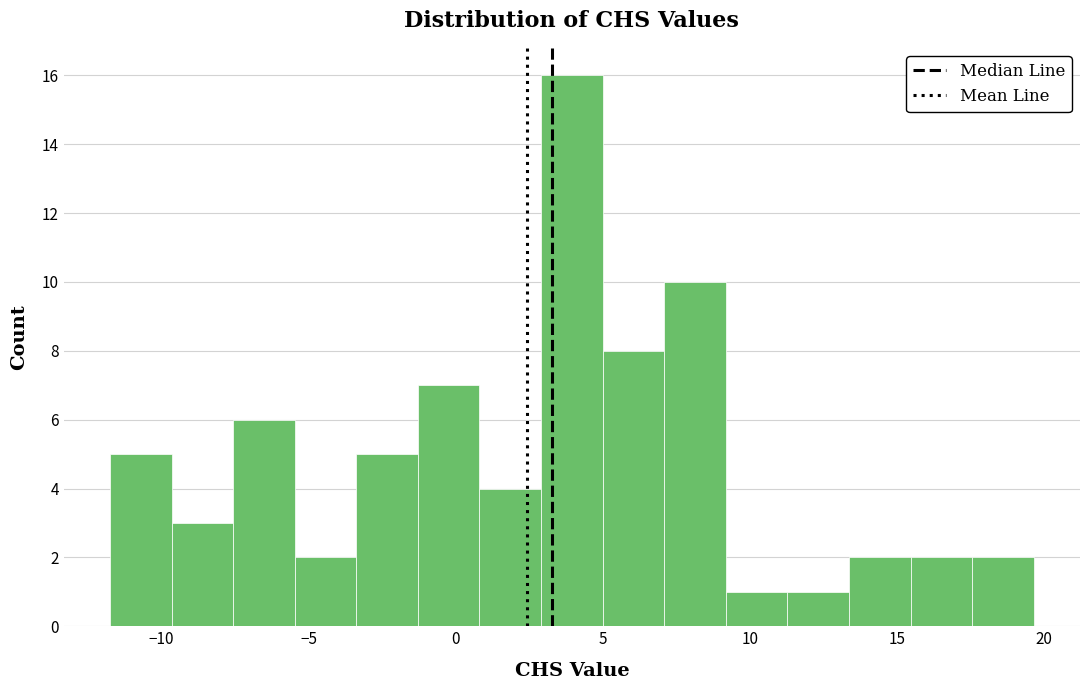

Reading left to right, transcribe this chart: for each bar, give the range it covers on the x-axis and its height. Neither the bar edges nor the heights are printed on the chart, so give them approximately, as read against the axes.

-12.0 to -9.5: 5
-9.5 to -7.5: 3
-7.5 to -5.5: 6
-5.5 to -3.5: 2
-3.5 to -1.5: 5
-1.5 to 1.0: 7
1.0 to 3.0: 4
3.0 to 5.0: 16
5.0 to 7.0: 8
7.0 to 9.0: 10
9.0 to 11.5: 1
11.5 to 13.5: 1
13.5 to 15.5: 2
15.5 to 17.5: 2
17.5 to 19.5: 2